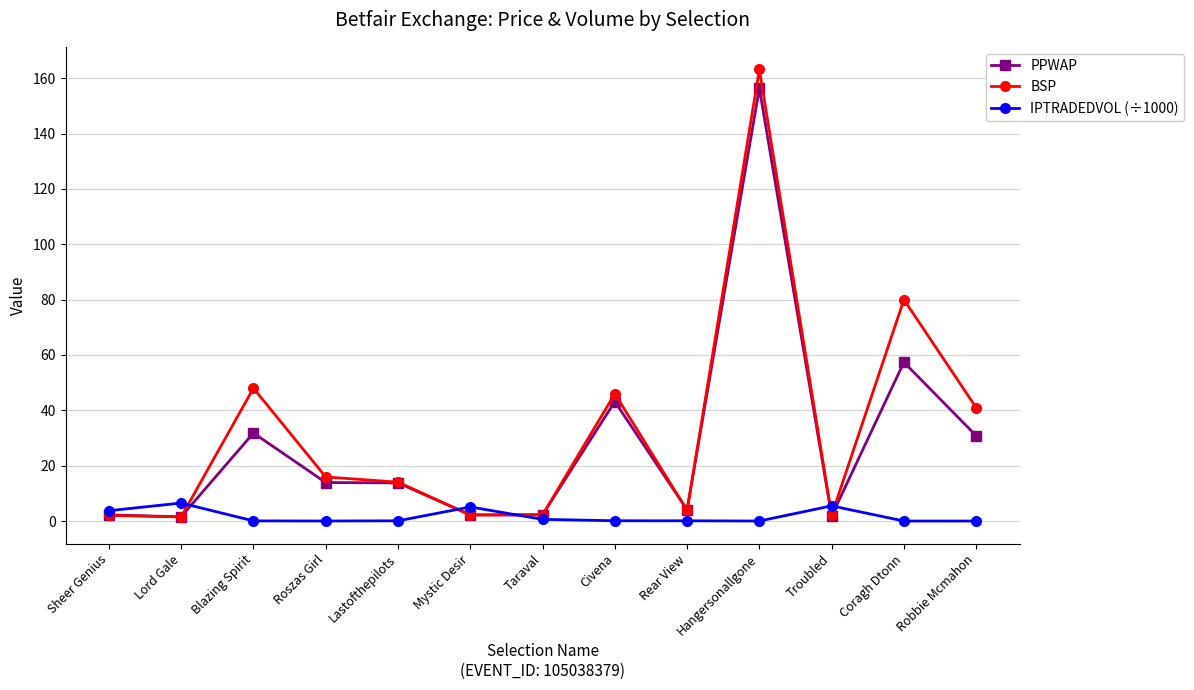

Where is PPWAP nearest to the value 78?

Coragh Dtonn